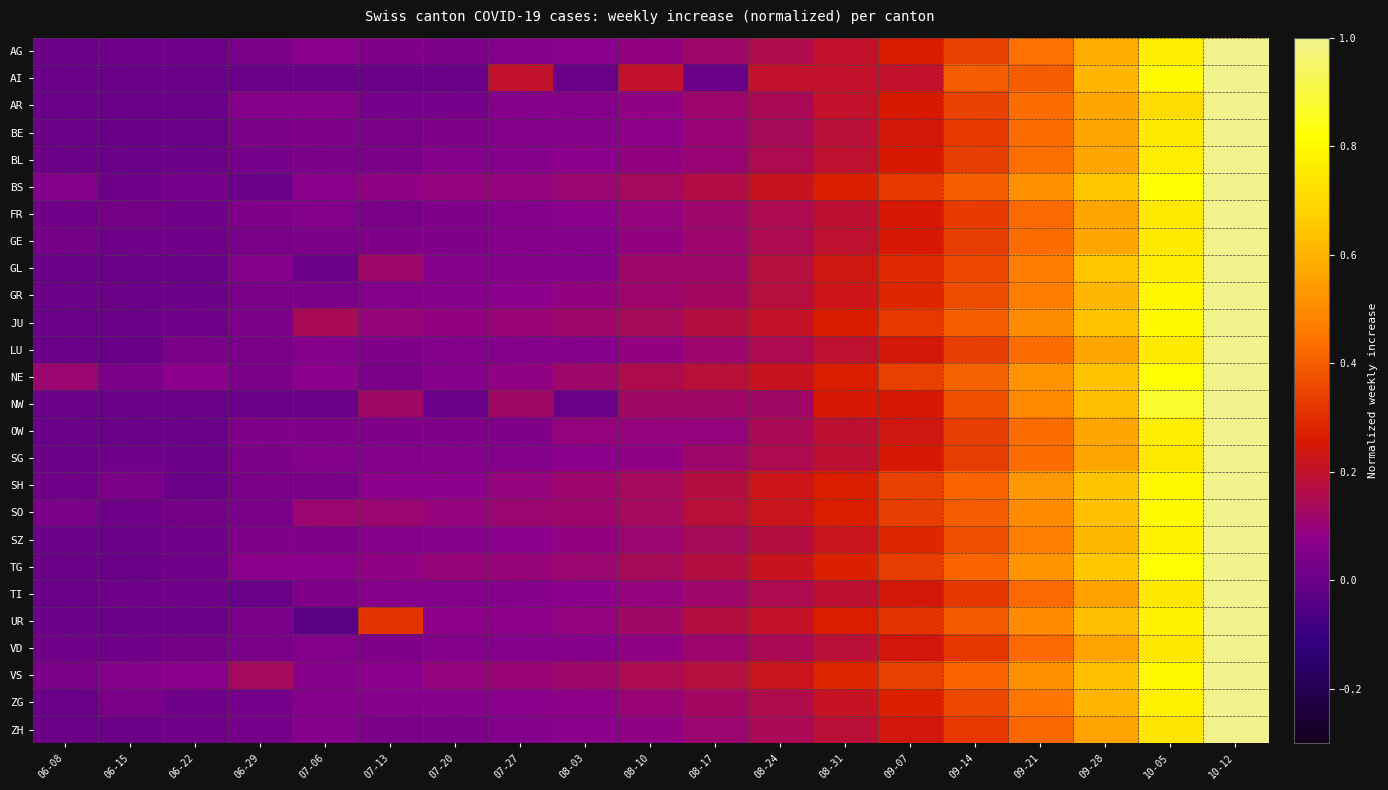

Reading left to right, list all the values displayed in this chart.

AG: 06-08=0.0	06-15=0.0	06-22=0.0	06-29=0.0	07-06=0.1	07-13=0.0	07-20=0.0	07-27=0.1	08-03=0.1	08-10=0.1	08-17=0.1	08-24=0.2	08-31=0.2	09-07=0.3	09-14=0.3	09-21=0.4	09-28=0.6	10-05=0.8	10-12=1.0
AI: 06-08=0.0	06-15=0.0	06-22=0.0	06-29=0.0	07-06=0.0	07-13=0.0	07-20=0.0	07-27=0.2	08-03=0.0	08-10=0.2	08-17=0.0	08-24=0.2	08-31=0.2	09-07=0.2	09-14=0.4	09-21=0.4	09-28=0.6	10-05=0.8	10-12=1.0
AR: 06-08=0.0	06-15=0.0	06-22=0.0	06-29=0.1	07-06=0.1	07-13=0.0	07-20=0.0	07-27=0.1	08-03=0.1	08-10=0.1	08-17=0.1	08-24=0.1	08-31=0.2	09-07=0.3	09-14=0.3	09-21=0.4	09-28=0.6	10-05=0.7	10-12=1.0
BE: 06-08=0.0	06-15=-0.0	06-22=0.0	06-29=0.0	07-06=0.0	07-13=0.0	07-20=0.0	07-27=0.1	08-03=0.1	08-10=0.1	08-17=0.1	08-24=0.1	08-31=0.2	09-07=0.2	09-14=0.3	09-21=0.4	09-28=0.6	10-05=0.8	10-12=1.0
BL: 06-08=0.0	06-15=0.0	06-22=0.0	06-29=0.0	07-06=0.0	07-13=0.0	07-20=0.1	07-27=0.1	08-03=0.1	08-10=0.1	08-17=0.1	08-24=0.1	08-31=0.2	09-07=0.3	09-14=0.3	09-21=0.4	09-28=0.6	10-05=0.8	10-12=1.0
BS: 06-08=0.1	06-15=0.0	06-22=0.0	06-29=0.0	07-06=0.1	07-13=0.1	07-20=0.1	07-27=0.1	08-03=0.1	08-10=0.1	08-17=0.2	08-24=0.2	08-31=0.3	09-07=0.3	09-14=0.4	09-21=0.5	09-28=0.6	10-05=0.8	10-12=1.0
FR: 06-08=0.0	06-15=0.0	06-22=0.0	06-29=0.0	07-06=0.1	07-13=0.0	07-20=0.1	07-27=0.1	08-03=0.1	08-10=0.1	08-17=0.1	08-24=0.1	08-31=0.2	09-07=0.2	09-14=0.3	09-21=0.4	09-28=0.6	10-05=0.8	10-12=1.0
GE: 06-08=0.0	06-15=0.0	06-22=0.0	06-29=0.0	07-06=0.0	07-13=0.0	07-20=0.0	07-27=0.1	08-03=0.1	08-10=0.1	08-17=0.1	08-24=0.1	08-31=0.2	09-07=0.2	09-14=0.3	09-21=0.4	09-28=0.6	10-05=0.8	10-12=1.0
GL: 06-08=0.0	06-15=0.0	06-22=0.0	06-29=0.1	07-06=0.0	07-13=0.1	07-20=0.1	07-27=0.1	08-03=0.1	08-10=0.1	08-17=0.1	08-24=0.2	08-31=0.2	09-07=0.3	09-14=0.4	09-21=0.5	09-28=0.6	10-05=0.8	10-12=1.0
GR: 06-08=0.0	06-15=0.0	06-22=0.0	06-29=0.0	07-06=0.0	07-13=0.1	07-20=0.1	07-27=0.1	08-03=0.1	08-10=0.1	08-17=0.1	08-24=0.2	08-31=0.2	09-07=0.3	09-14=0.4	09-21=0.5	09-28=0.6	10-05=0.8	10-12=1.0
JU: 06-08=0.0	06-15=0.0	06-22=0.0	06-29=0.0	07-06=0.1	07-13=0.1	07-20=0.1	07-27=0.1	08-03=0.1	08-10=0.1	08-17=0.2	08-24=0.2	08-31=0.3	09-07=0.3	09-14=0.4	09-21=0.5	09-28=0.6	10-05=0.8	10-12=1.0
LU: 06-08=0.0	06-15=-0.0	06-22=0.0	06-29=0.0	07-06=0.1	07-13=0.0	07-20=0.1	07-27=0.1	08-03=0.1	08-10=0.1	08-17=0.1	08-24=0.1	08-31=0.2	09-07=0.2	09-14=0.3	09-21=0.4	09-28=0.6	10-05=0.8	10-12=1.0
NE: 06-08=0.1	06-15=0.0	06-22=0.1	06-29=0.0	07-06=0.1	07-13=0.0	07-20=0.1	07-27=0.1	08-03=0.1	08-10=0.2	08-17=0.2	08-24=0.2	08-31=0.3	09-07=0.3	09-14=0.4	09-21=0.5	09-28=0.6	10-05=0.8	10-12=1.0
NW: 06-08=0.0	06-15=0.0	06-22=0.0	06-29=0.0	07-06=0.0	07-13=0.1	07-20=0.0	07-27=0.1	08-03=0.0	08-10=0.1	08-17=0.1	08-24=0.1	08-31=0.2	09-07=0.2	09-14=0.4	09-21=0.5	09-28=0.6	10-05=0.9	10-12=1.0
OW: 06-08=0.0	06-15=0.0	06-22=0.0	06-29=0.0	07-06=0.0	07-13=0.0	07-20=0.0	07-27=0.0	08-03=0.1	08-10=0.1	08-17=0.1	08-24=0.1	08-31=0.2	09-07=0.2	09-14=0.3	09-21=0.4	09-28=0.6	10-05=0.8	10-12=1.0
SG: 06-08=0.0	06-15=0.0	06-22=0.0	06-29=0.0	07-06=0.1	07-13=0.1	07-20=0.1	07-27=0.1	08-03=0.1	08-10=0.1	08-17=0.1	08-24=0.1	08-31=0.2	09-07=0.2	09-14=0.3	09-21=0.4	09-28=0.6	10-05=0.8	10-12=1.0
SH: 06-08=0.0	06-15=0.0	06-22=0.0	06-29=0.0	07-06=0.0	07-13=0.1	07-20=0.1	07-27=0.1	08-03=0.1	08-10=0.1	08-17=0.2	08-24=0.2	08-31=0.3	09-07=0.3	09-14=0.4	09-21=0.5	09-28=0.6	10-05=0.8	10-12=1.0
SO: 06-08=0.0	06-15=0.0	06-22=0.0	06-29=0.0	07-06=0.1	07-13=0.1	07-20=0.1	07-27=0.1	08-03=0.1	08-10=0.1	08-17=0.2	08-24=0.2	08-31=0.3	09-07=0.3	09-14=0.4	09-21=0.5	09-28=0.6	10-05=0.8	10-12=1.0
SZ: 06-08=0.0	06-15=0.0	06-22=0.0	06-29=0.0	07-06=0.0	07-13=0.1	07-20=0.1	07-27=0.1	08-03=0.1	08-10=0.1	08-17=0.1	08-24=0.2	08-31=0.2	09-07=0.3	09-14=0.4	09-21=0.5	09-28=0.6	10-05=0.8	10-12=1.0
TG: 06-08=0.0	06-15=0.0	06-22=0.0	06-29=0.1	07-06=0.1	07-13=0.1	07-20=0.1	07-27=0.1	08-03=0.1	08-10=0.1	08-17=0.2	08-24=0.2	08-31=0.3	09-07=0.3	09-14=0.4	09-21=0.5	09-28=0.7	10-05=0.8	10-12=1.0
TI: 06-08=0.0	06-15=0.0	06-22=0.0	06-29=0.0	07-06=0.0	07-13=0.1	07-20=0.1	07-27=0.1	08-03=0.1	08-10=0.1	08-17=0.1	08-24=0.1	08-31=0.2	09-07=0.2	09-14=0.3	09-21=0.4	09-28=0.6	10-05=0.7	10-12=1.0
UR: 06-08=0.0	06-15=0.0	06-22=0.0	06-29=0.0	07-06=-0.0	07-13=0.3	07-20=0.1	07-27=0.1	08-03=0.1	08-10=0.1	08-17=0.2	08-24=0.2	08-31=0.3	09-07=0.3	09-14=0.4	09-21=0.5	09-28=0.6	10-05=0.8	10-12=1.0
VD: 06-08=0.0	06-15=0.0	06-22=0.0	06-29=0.0	07-06=0.1	07-13=0.0	07-20=0.1	07-27=0.1	08-03=0.1	08-10=0.1	08-17=0.1	08-24=0.1	08-31=0.2	09-07=0.2	09-14=0.3	09-21=0.4	09-28=0.6	10-05=0.7	10-12=1.0
VS: 06-08=0.0	06-15=0.1	06-22=0.1	06-29=0.1	07-06=0.1	07-13=0.1	07-20=0.1	07-27=0.1	08-03=0.1	08-10=0.1	08-17=0.2	08-24=0.2	08-31=0.3	09-07=0.3	09-14=0.4	09-21=0.5	09-28=0.6	10-05=0.8	10-12=1.0
ZG: 06-08=0.0	06-15=0.0	06-22=0.0	06-29=0.0	07-06=0.1	07-13=0.1	07-20=0.1	07-27=0.1	08-03=0.1	08-10=0.1	08-17=0.1	08-24=0.2	08-31=0.2	09-07=0.3	09-14=0.4	09-21=0.5	09-28=0.6	10-05=0.8	10-12=1.0
ZH: 06-08=0.0	06-15=0.0	06-22=0.0	06-29=0.0	07-06=0.1	07-13=0.0	07-20=0.0	07-27=0.1	08-03=0.1	08-10=0.1	08-17=0.1	08-24=0.1	08-31=0.2	09-07=0.2	09-14=0.3	09-21=0.4	09-28=0.6	10-05=0.7	10-12=1.0